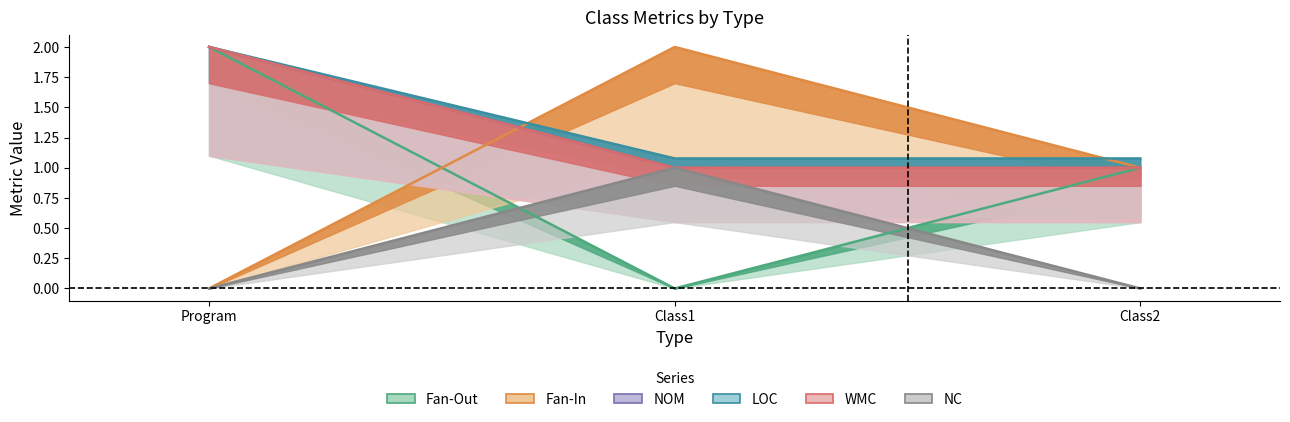

What is the label of the 3rd point from the left?

Class2